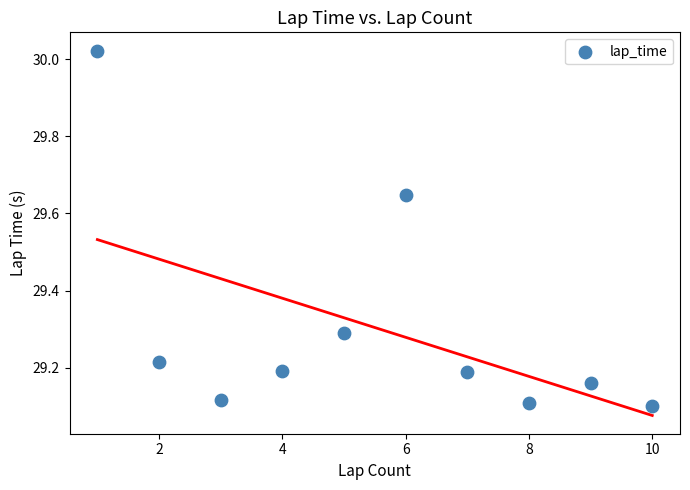

What is the average X value?

5.5